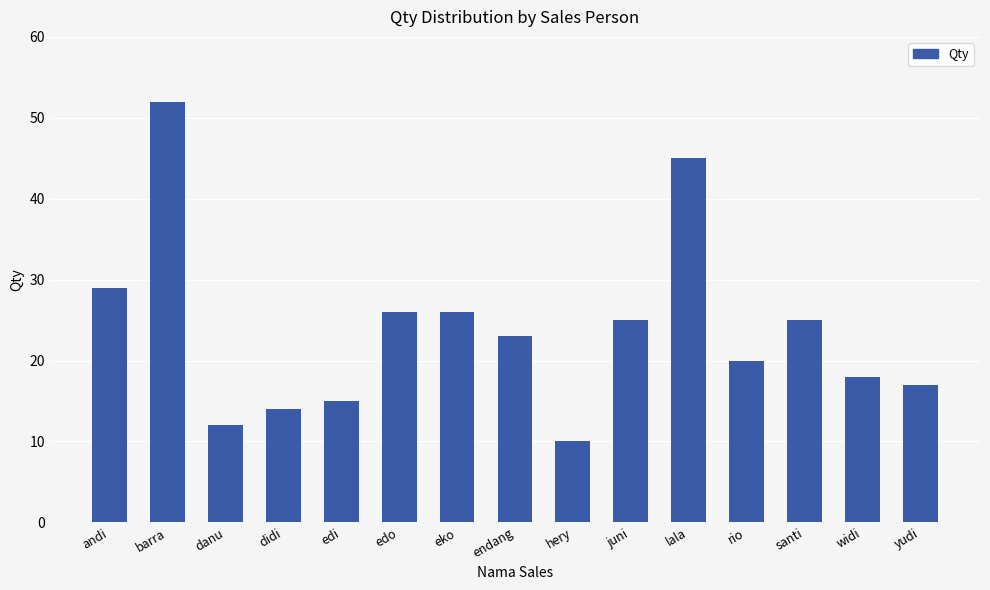

Are the bars horizontal?

No